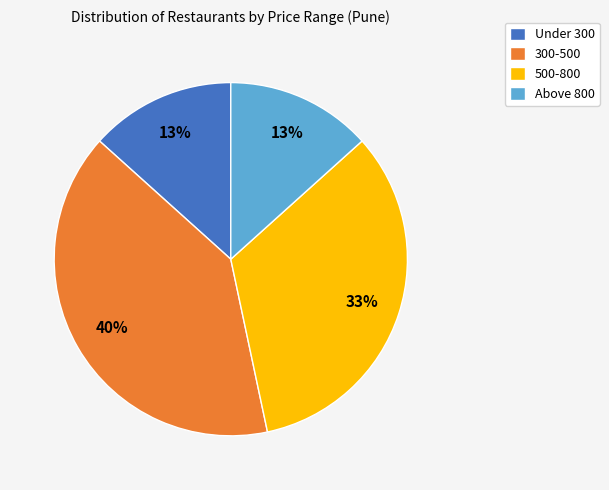

What percentage is the Above 800 slice, to the nearest percent?

13%